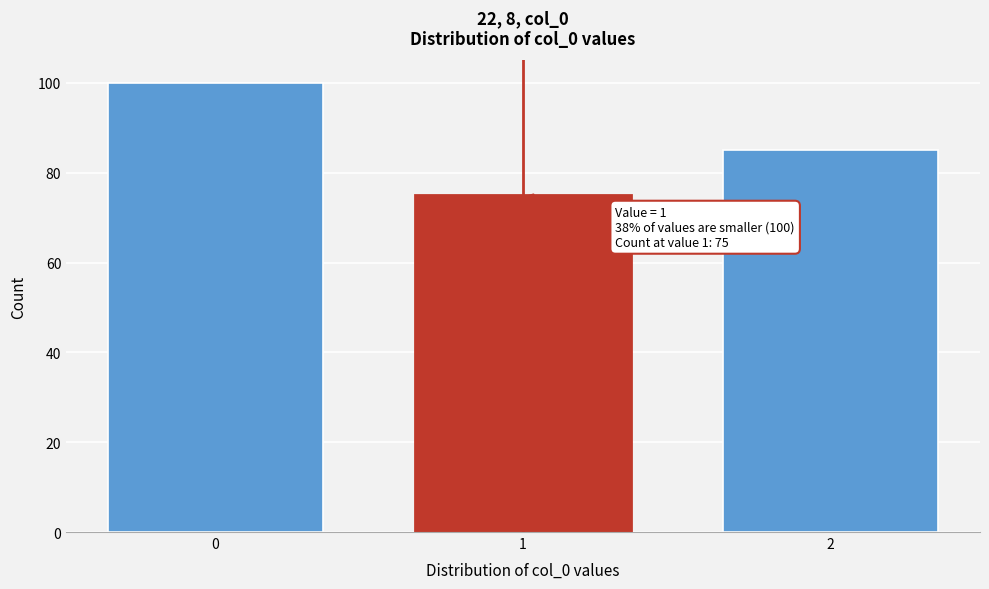

Reading right to left, transcribe all the data shown in this chart.

85	75	100